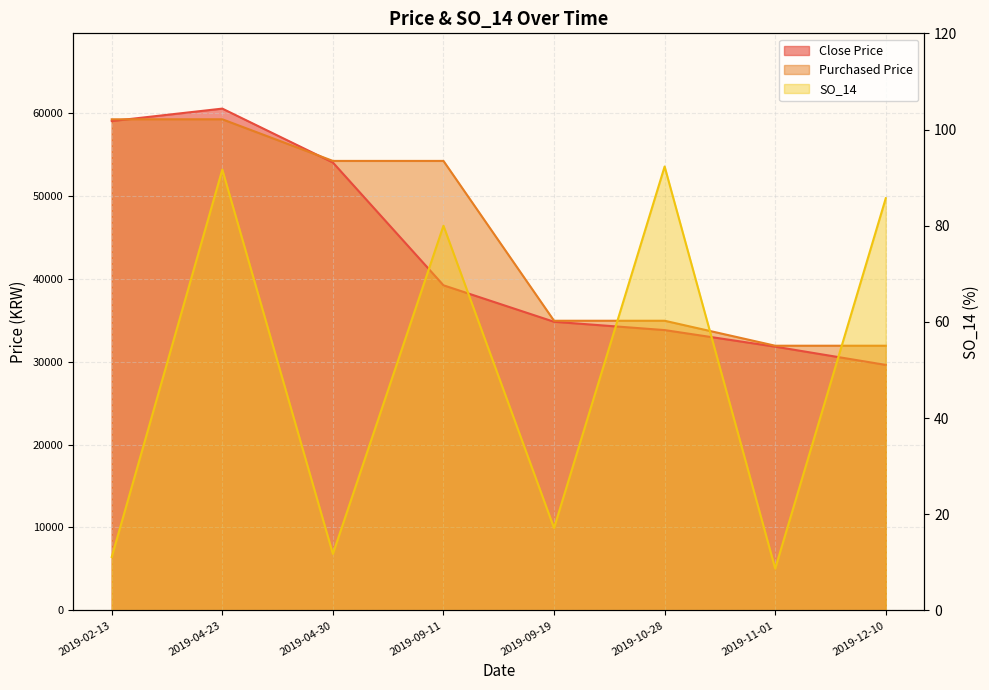

The Close Price series shows 54000.0 at 2019-04-30. True or false?

True